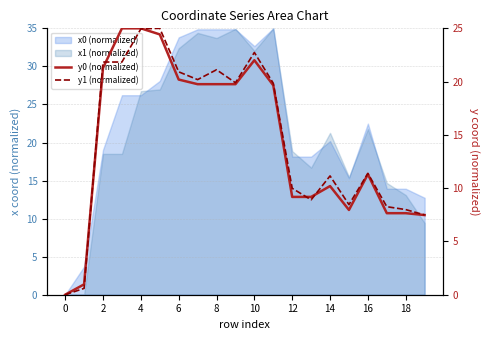

The value of y1 (normalized) at 2 is 0.9. True or false?

False